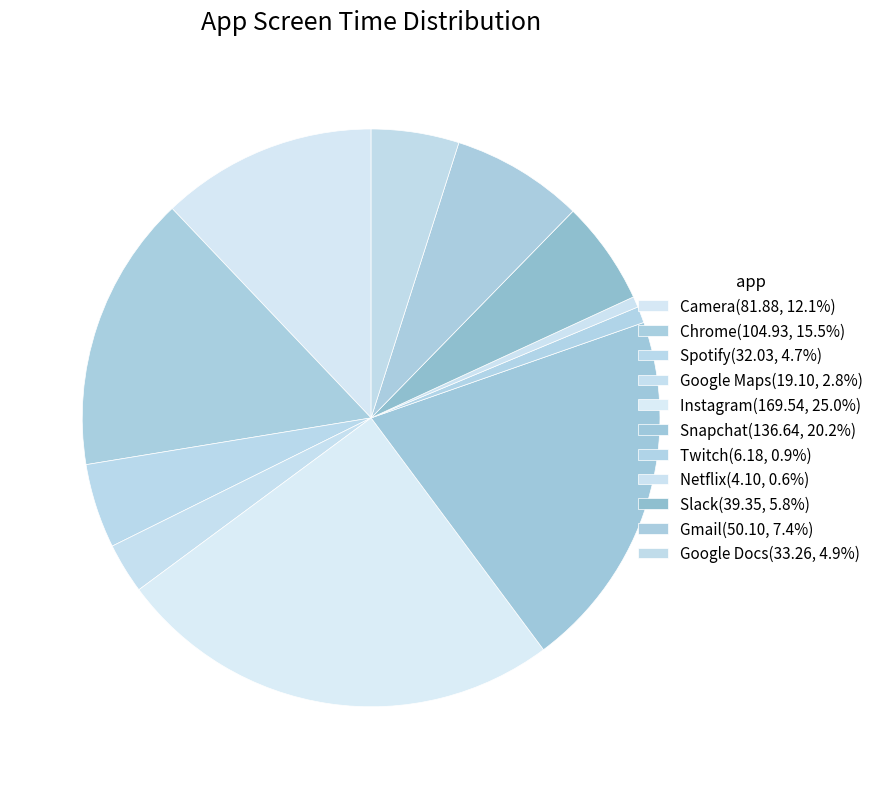

To the nearest percent, what portion does Slack represent?

6%